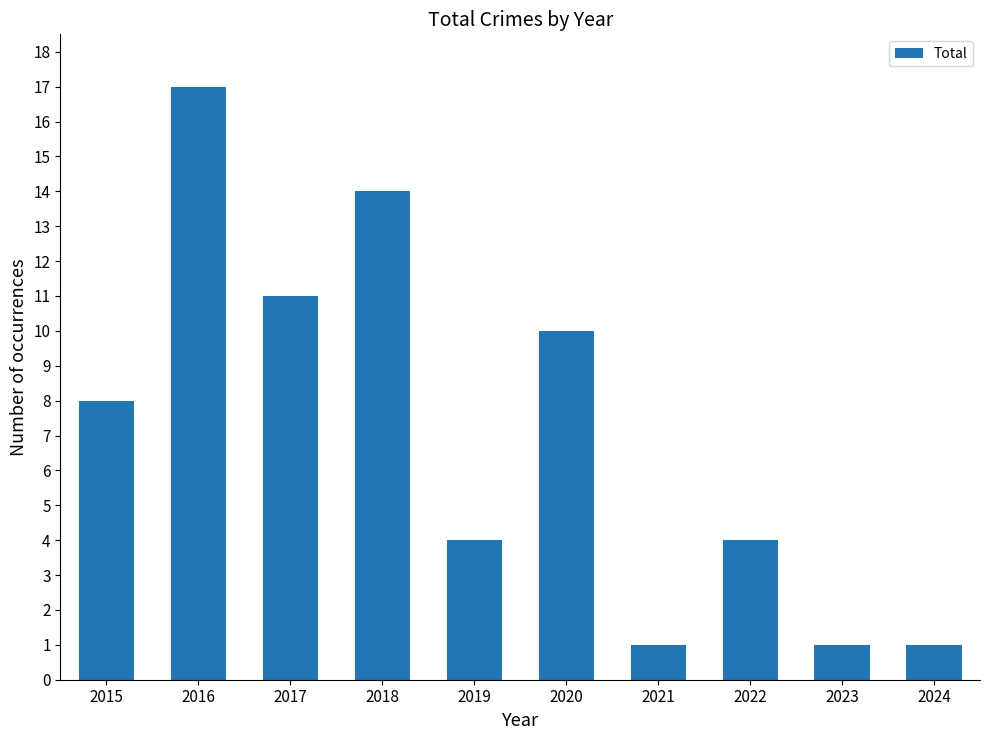

What value does the data have at 2018?

14